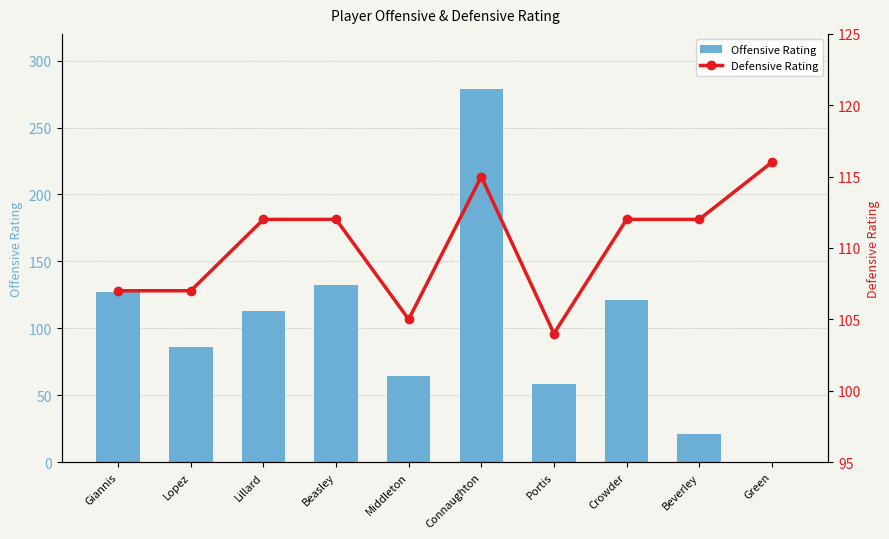

Reading right to left, extract all data points from this chart.

Offensive Rating: 0	21	121	58	279	64	132	113	86	127
Defensive Rating: 116	112	112	104	115	105	112	112	107	107